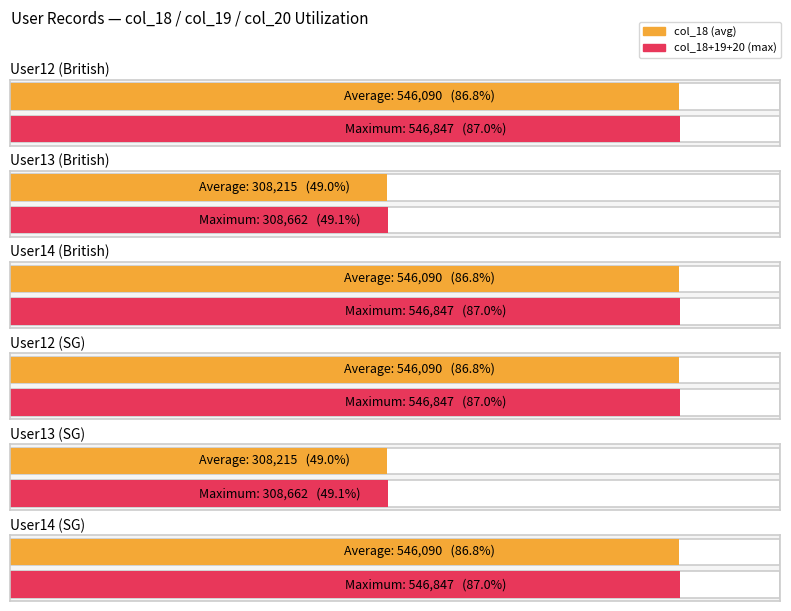

Is it true that col_20 equals 671 at User13?

False